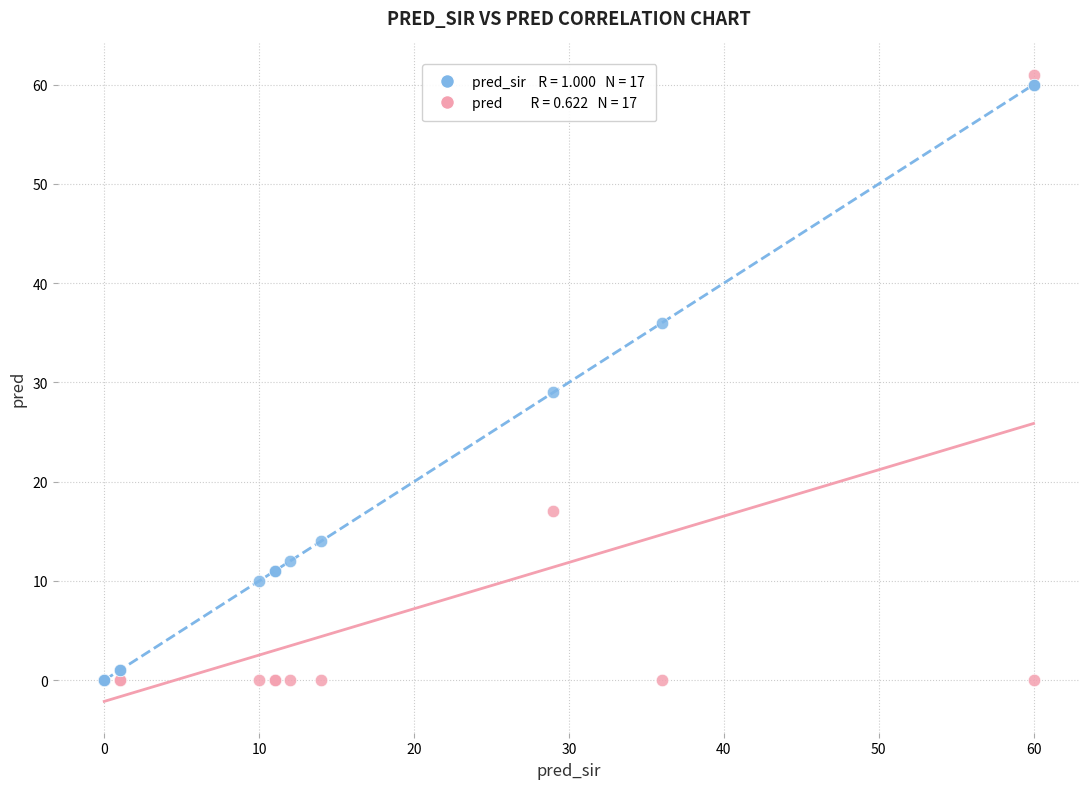

Across all series, what Y value is closest to 30?

29